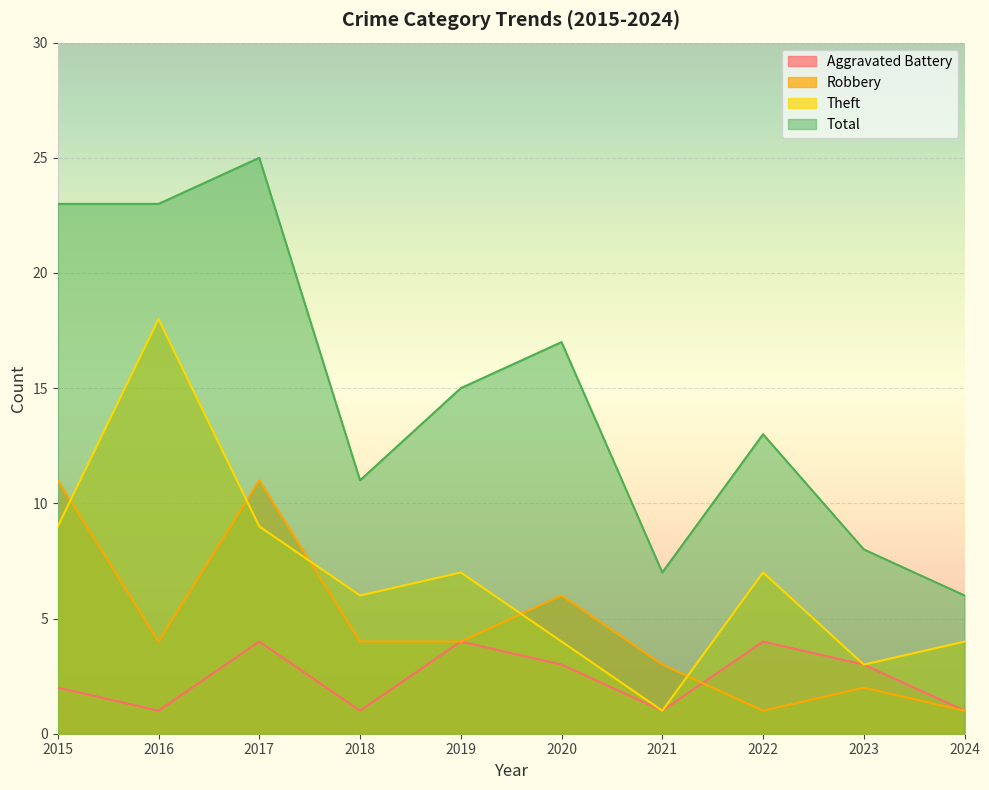

Where is Theft nearest to the value 9?

2015